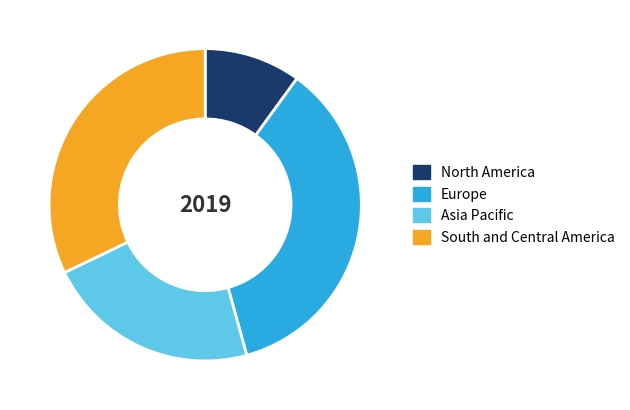

Rank the categories by value from highest to lowest.

Europe, South and Central America, Asia Pacific, North America